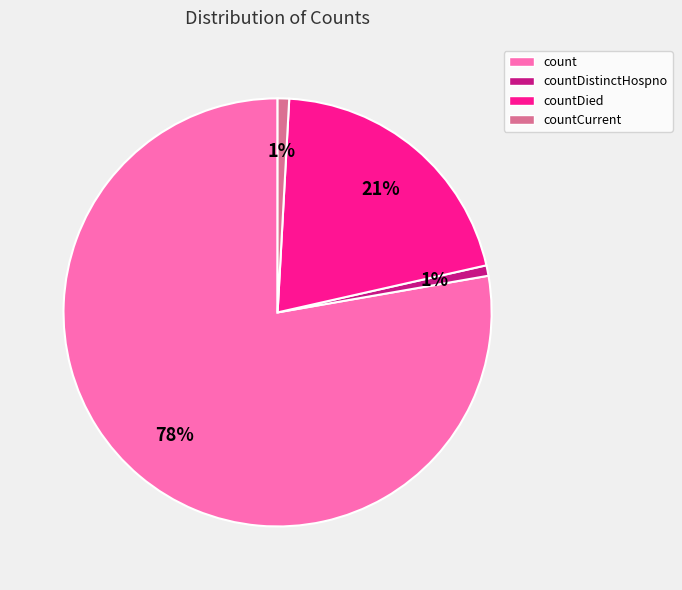

How many segments does this pie chart have?

4